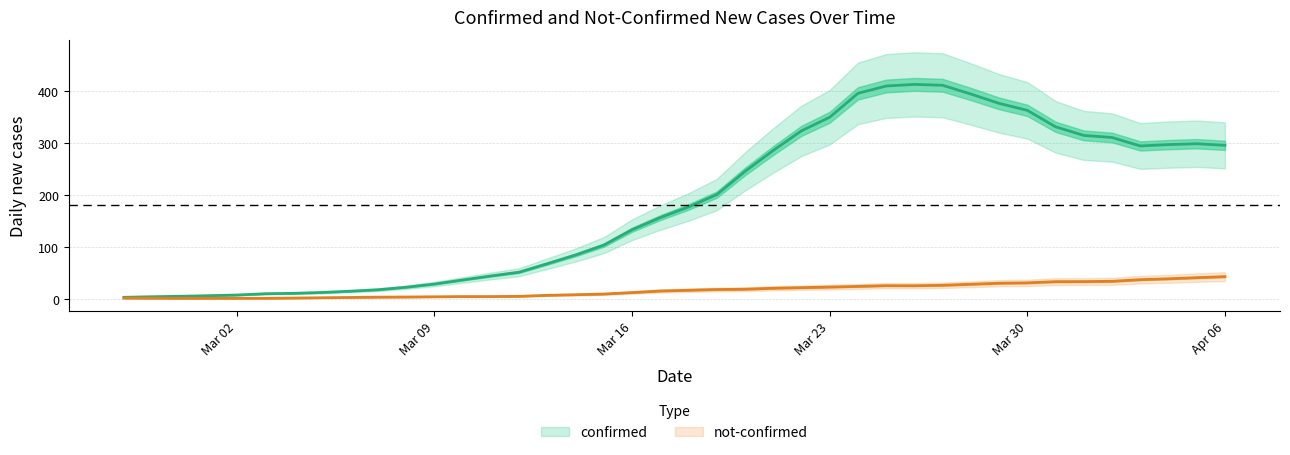

True or false: not-confirmed and confirmed intersect in this chart.

False